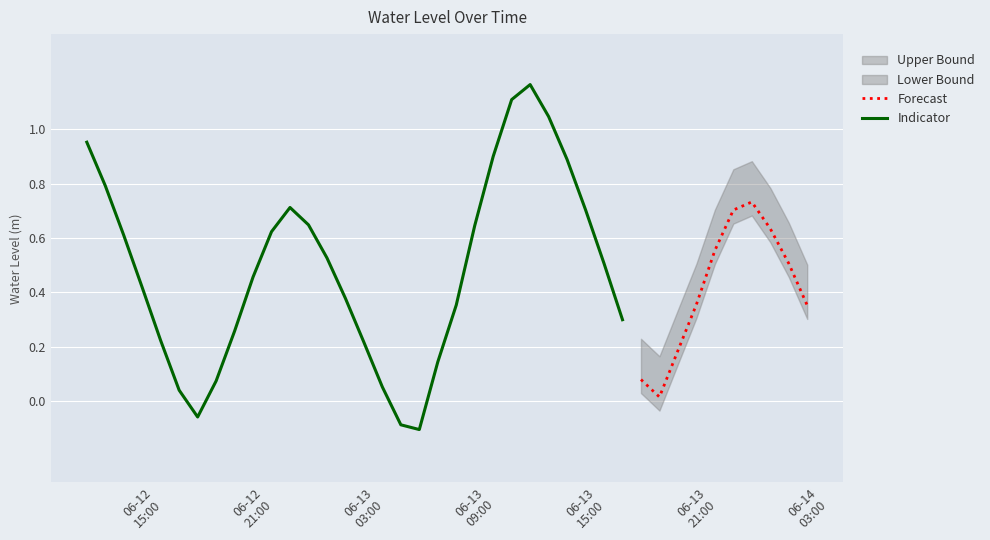

What value does the data have at 2025-06-13 08:00:00?

0.4